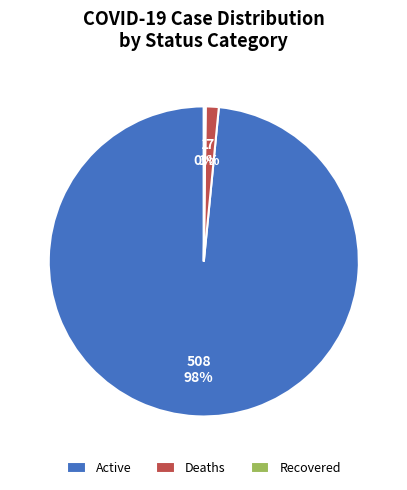

Between Active and Deaths, which is larger?

Active